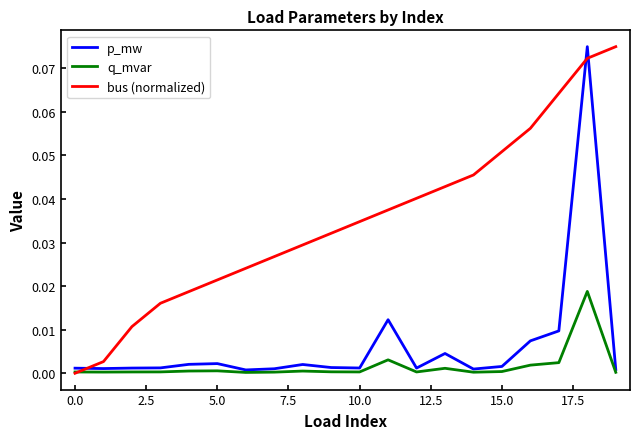

Which series ends up on top after the final intersection of p_mw and bus (normalized)?

bus (normalized)